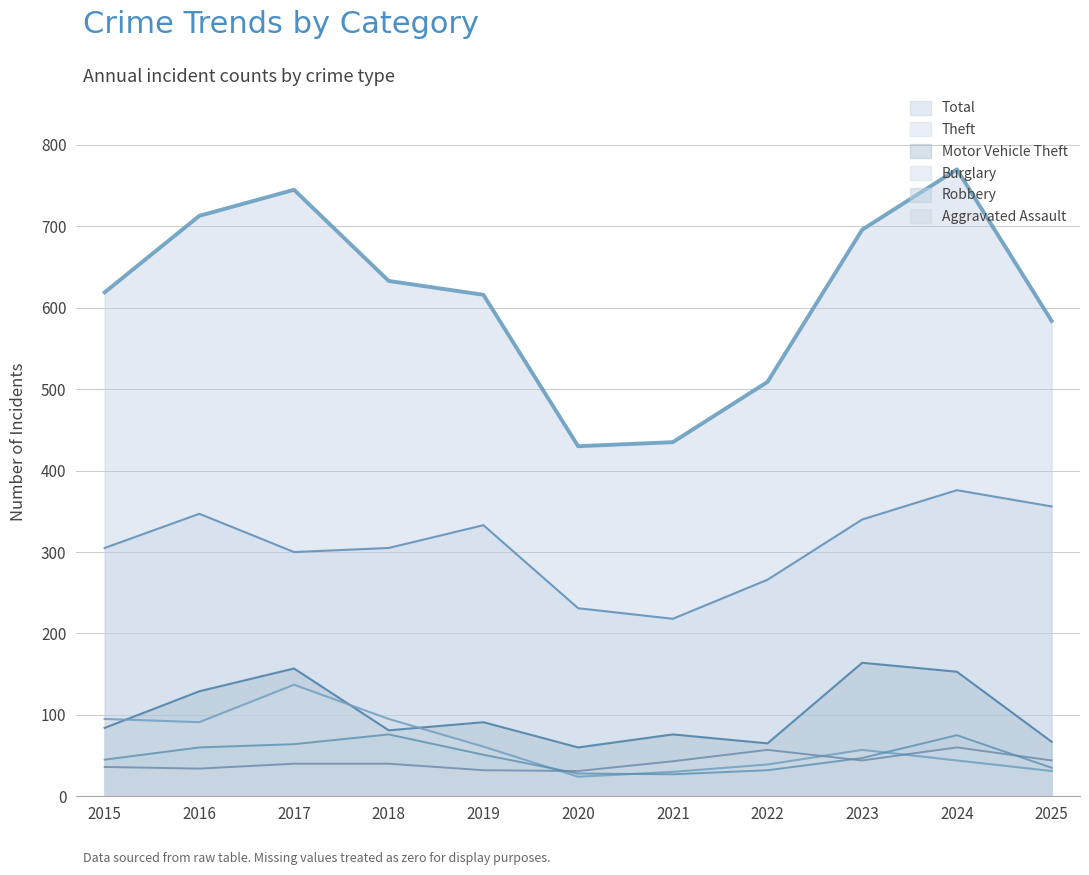

True or false: Total has more than 2 interior local peaks.

False